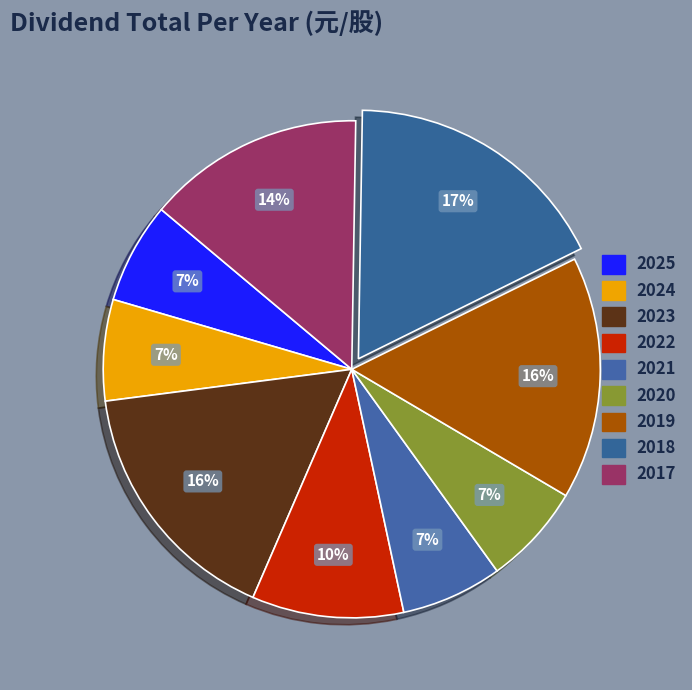

Count the number of slices in the pie.

9